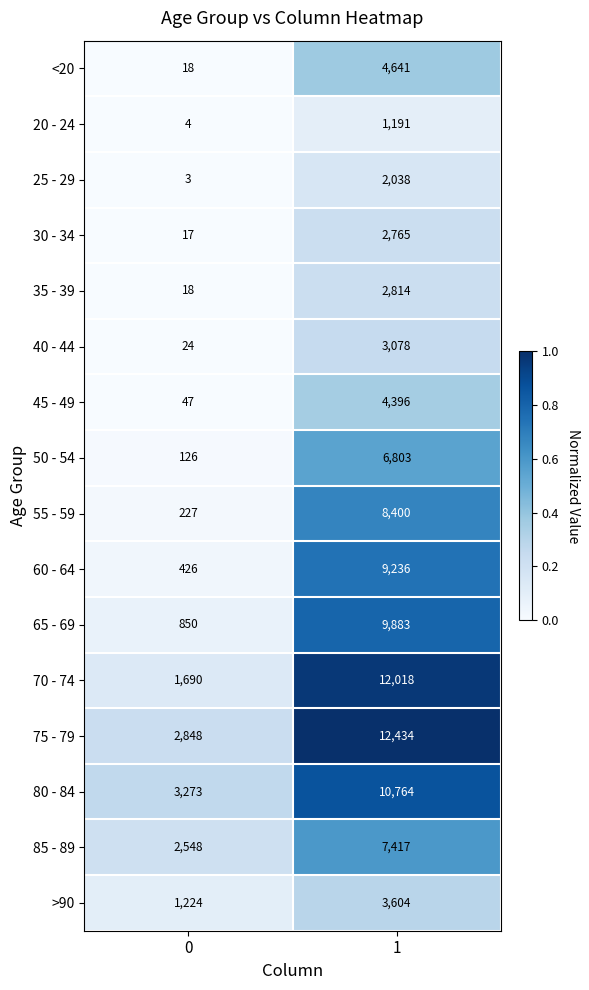

What is the total value across all series at 1?

101482